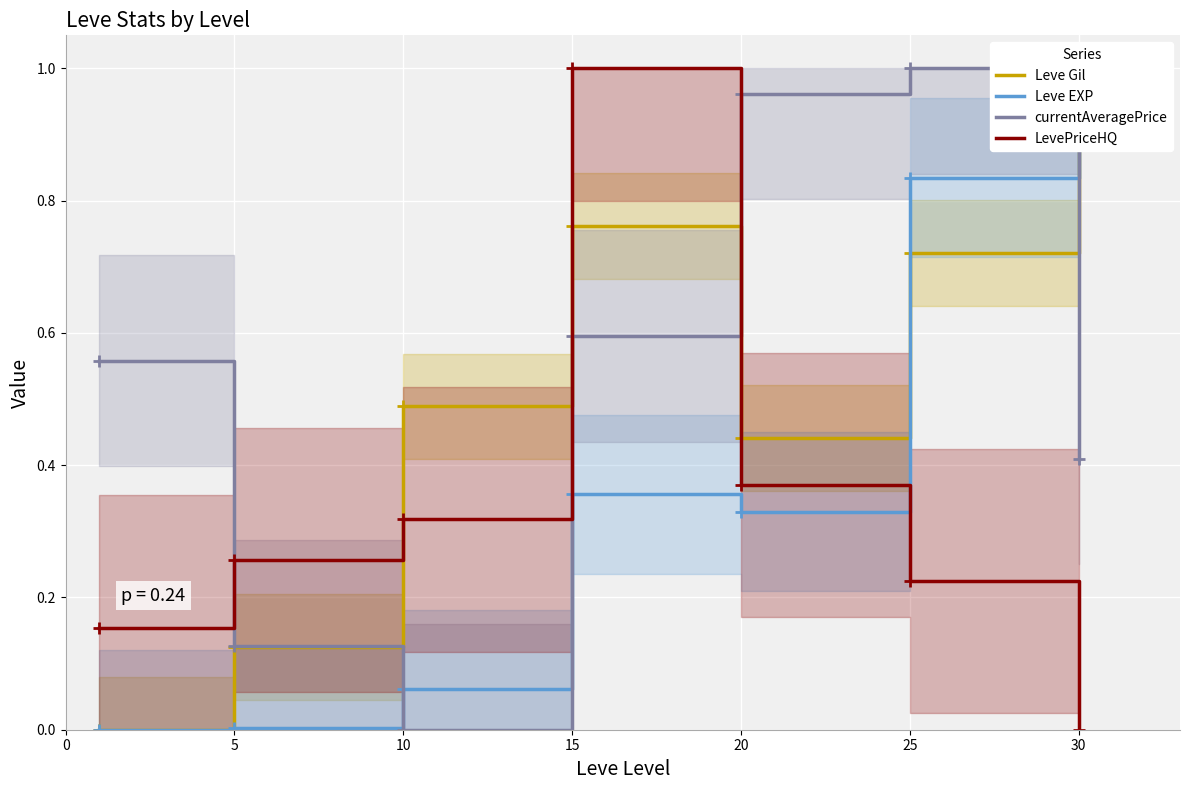

Which series ends up on top after the final intersection of LevePriceHQ and currentAveragePrice?

currentAveragePrice